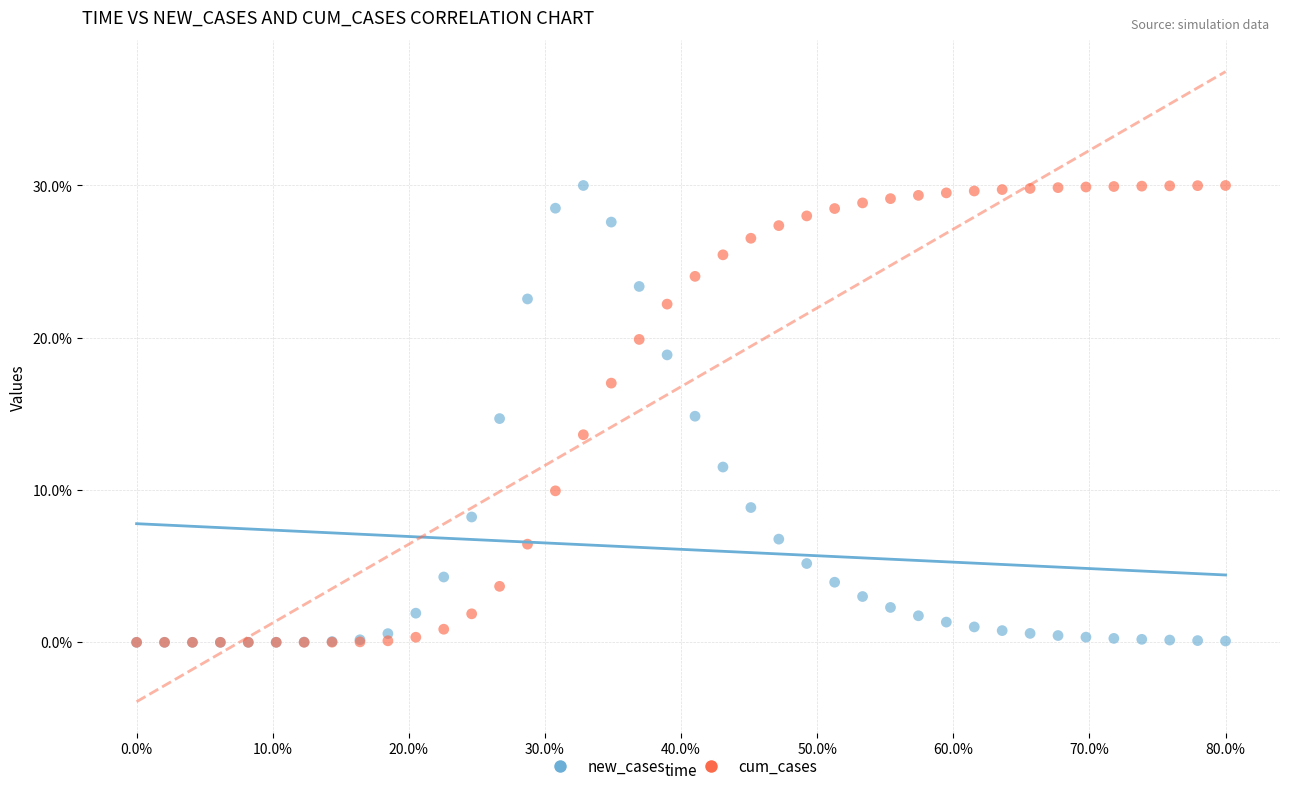

What are all the series names shown in the legend?

new_cases, cum_cases